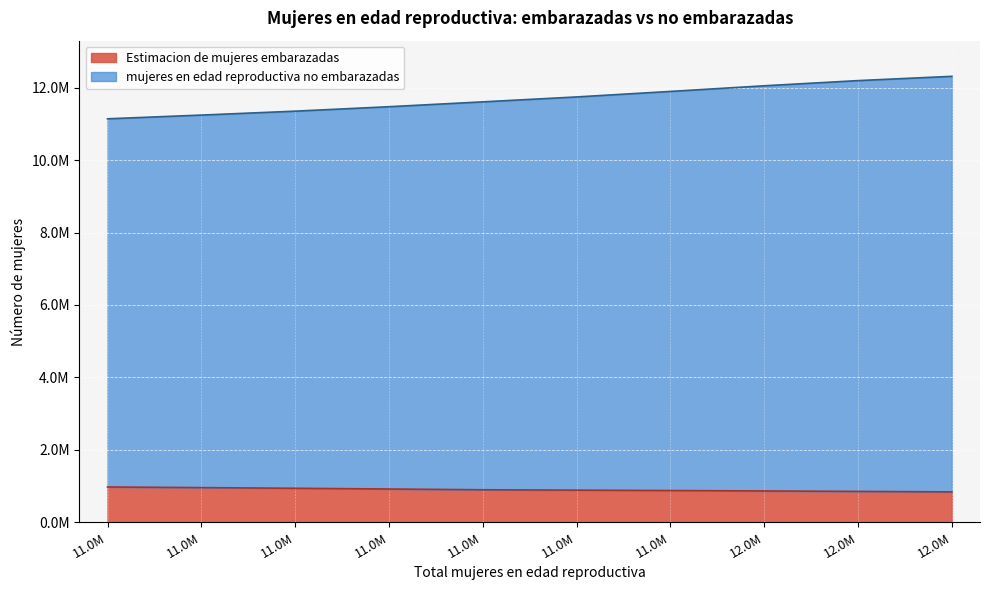

True or false: Estimacion de mujeres embarazadas has a value of 1272333.5 at 11.0M.

False